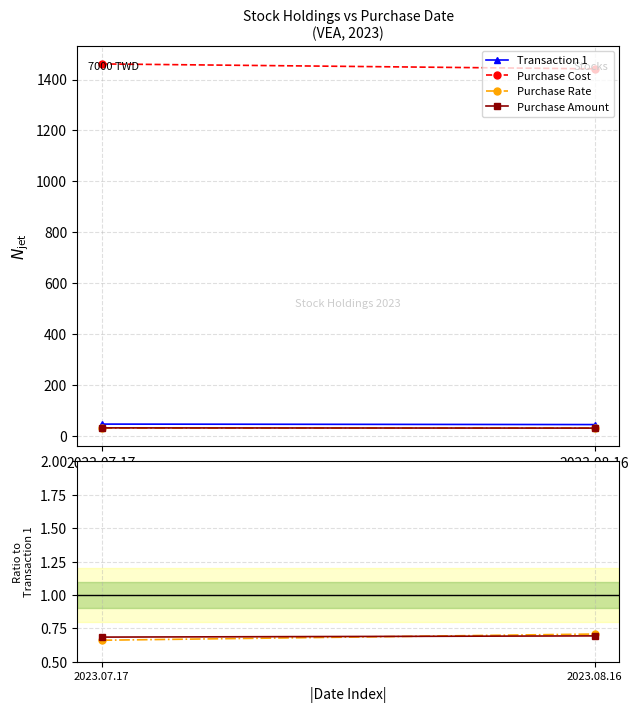

Which category has the highest value across all series?

2023.07.17